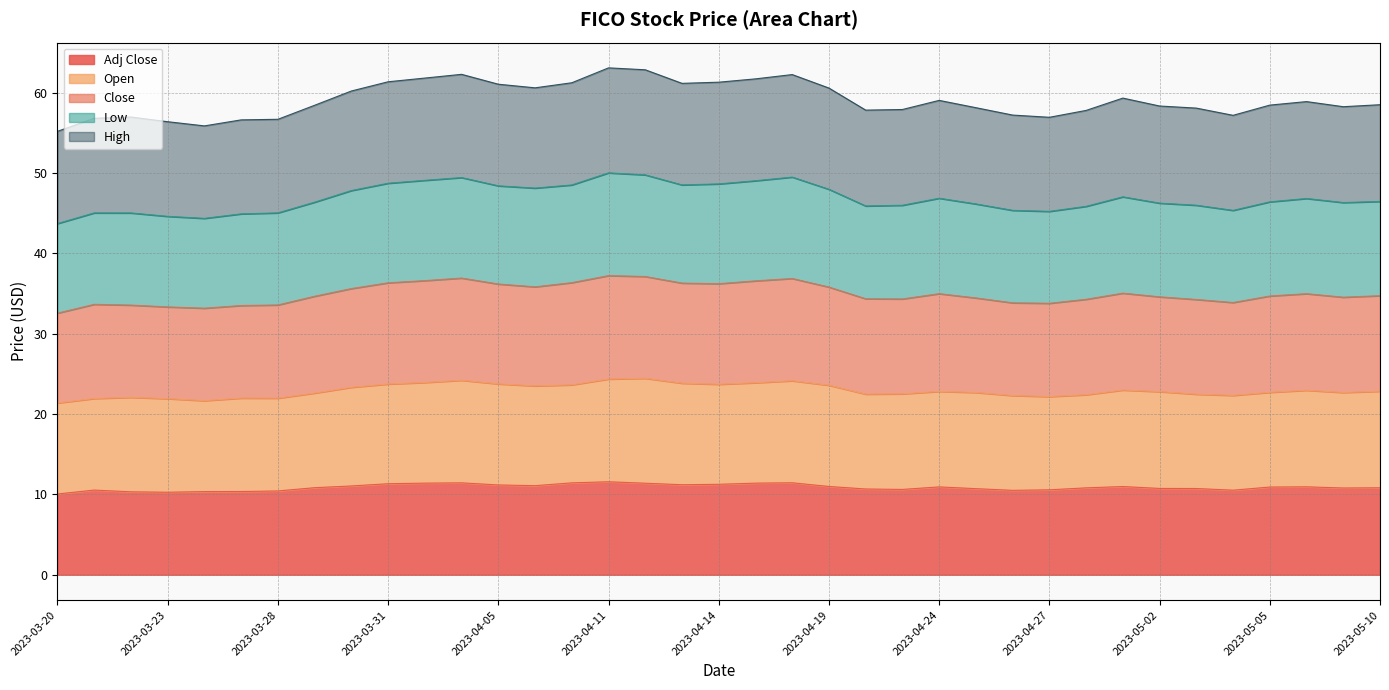

What are all the series names shown in the legend?

Adj Close, Open, Close, Low, High